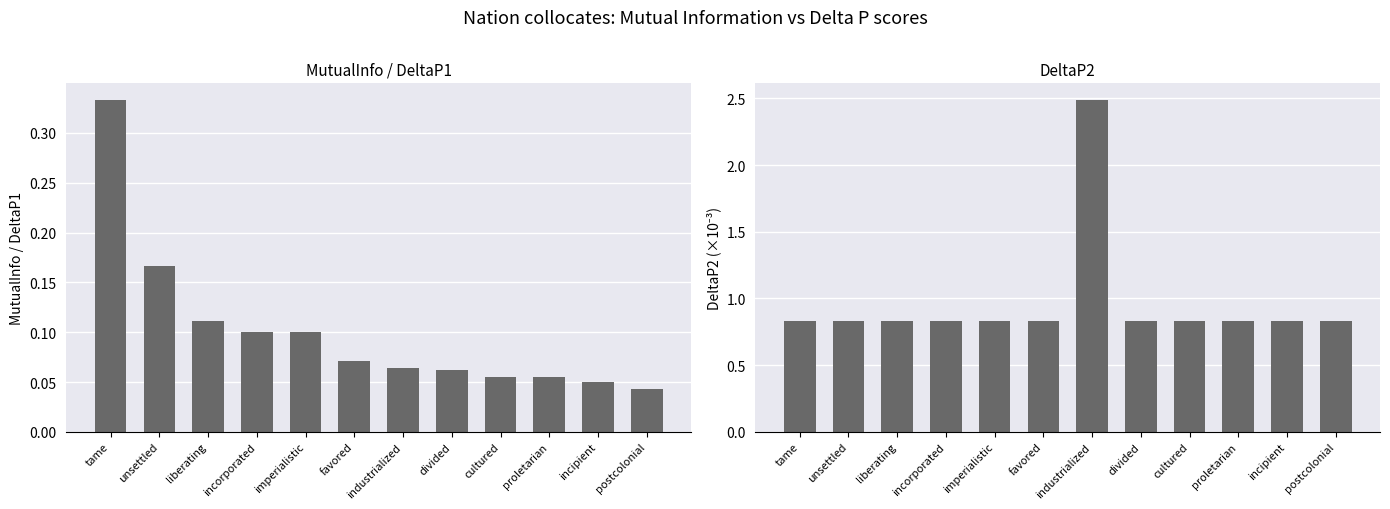

Reading left to right, what are all the values shown in this chart?

MutualInfo: 0.3	0.2	0.1	0.1	0.1	0.1	0.1	0.1	0.1	0.1	0.0	0.0
DeltaP2: 0.8	0.8	0.8	0.8	0.8	0.8	2.5	0.8	0.8	0.8	0.8	0.8